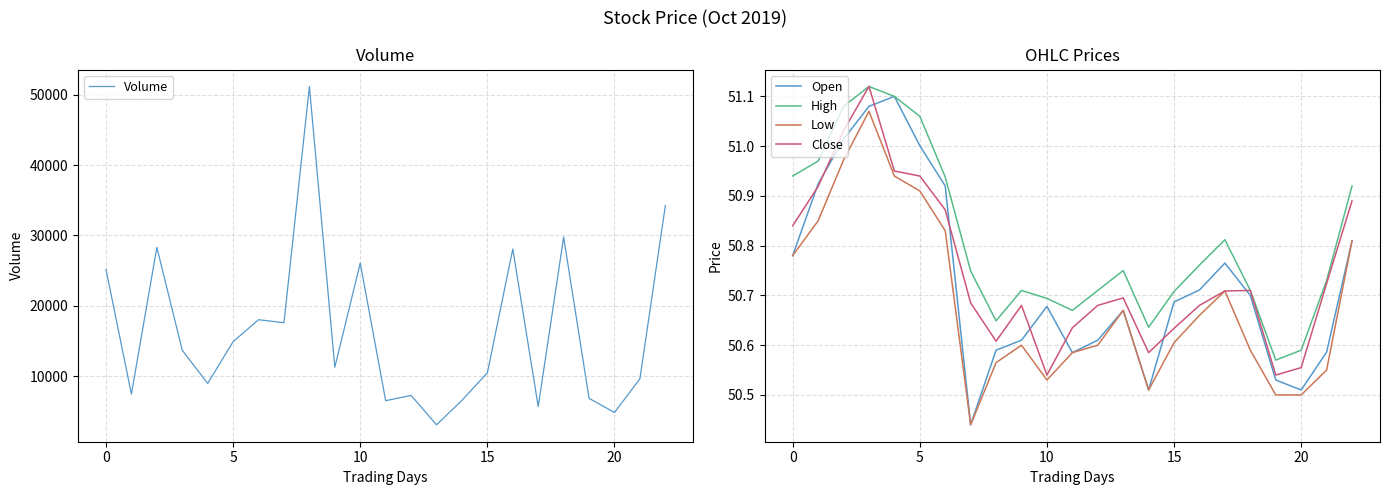

What is the maximum value for Volume?

51161